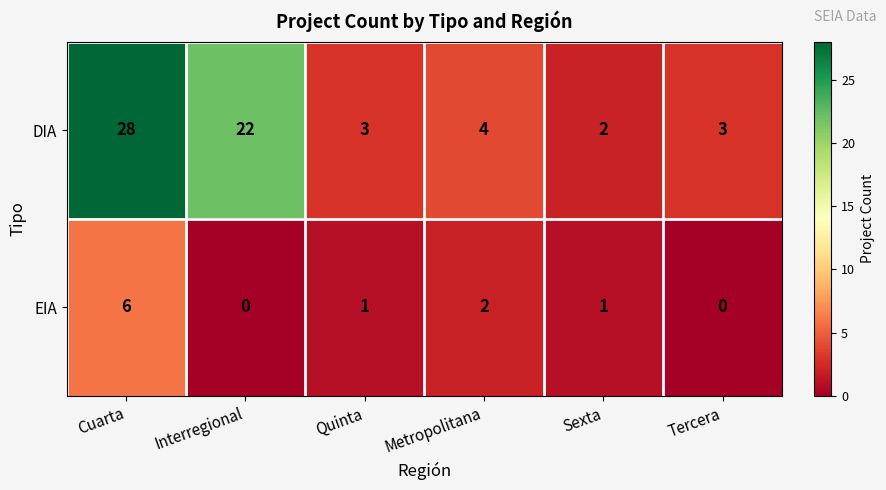

At Interregional, list the series in order from smallest to largest.

EIA, DIA